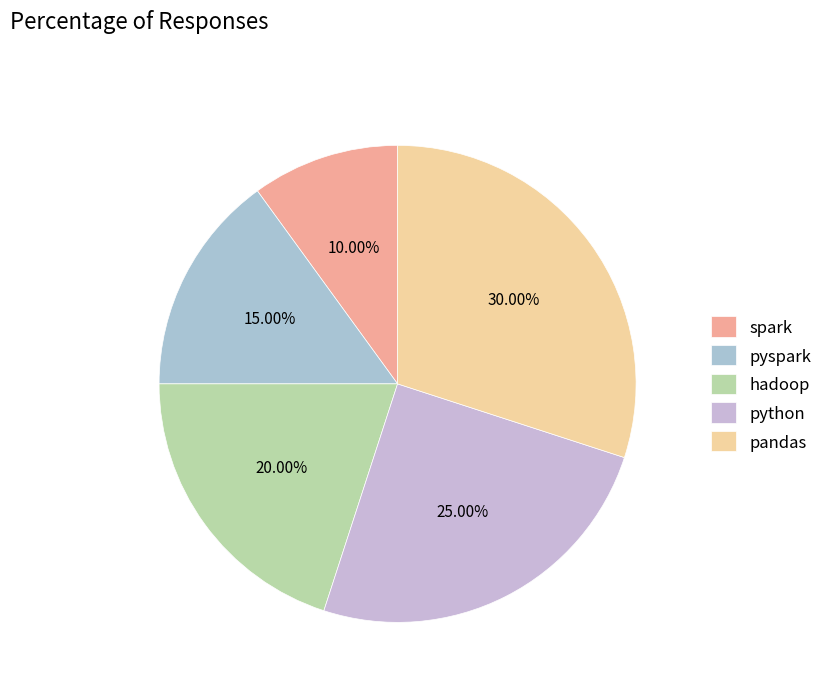

Rank the categories by value from highest to lowest.

pandas, python, hadoop, pyspark, spark